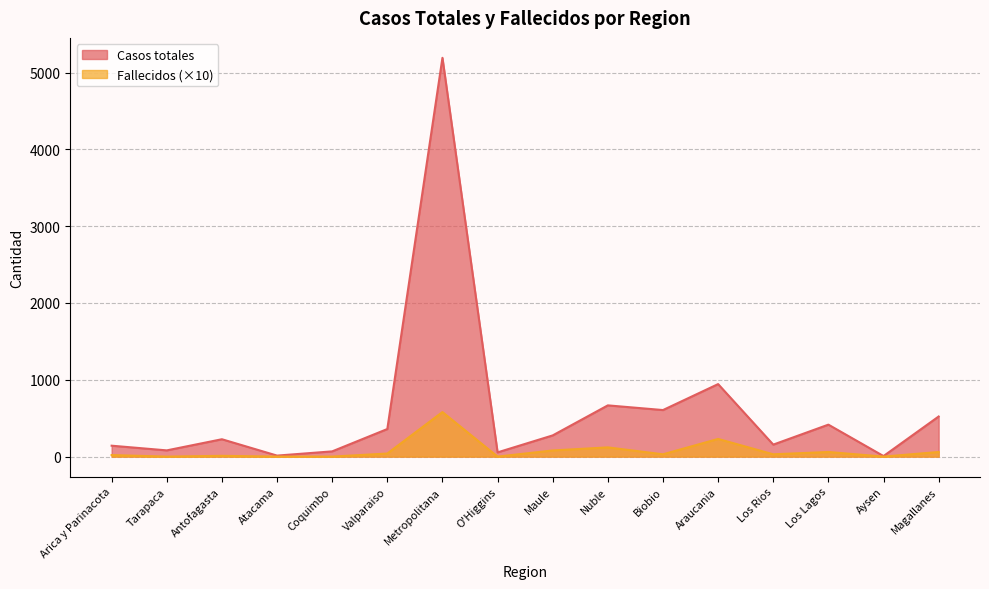

What is the value of the Casos totales point at the 2nd from the left?

81